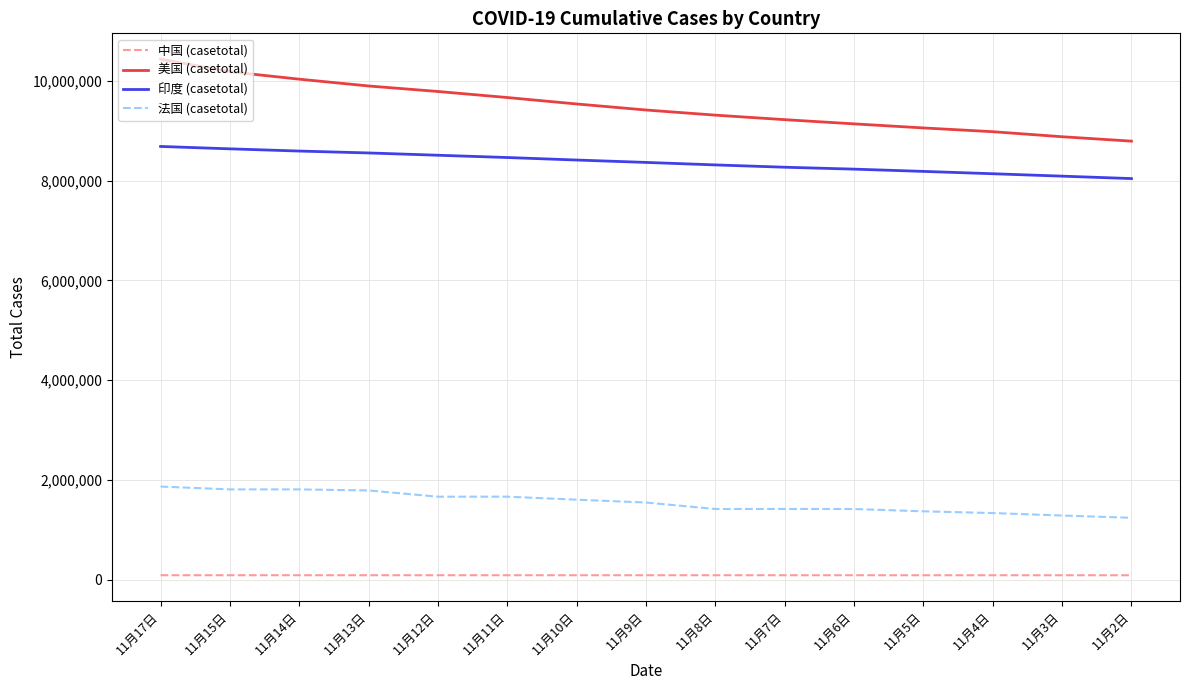

The value of 法国 (casetotal) at 11月2日 is 1242701. True or false?

True